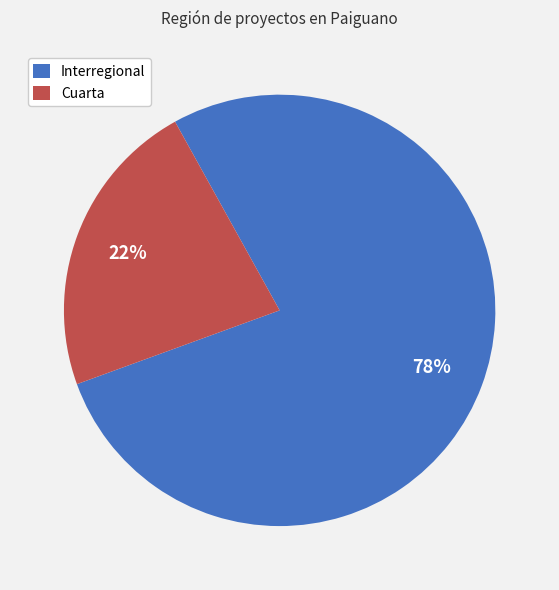

Does Cuarta account for over 50% of the chart?

No